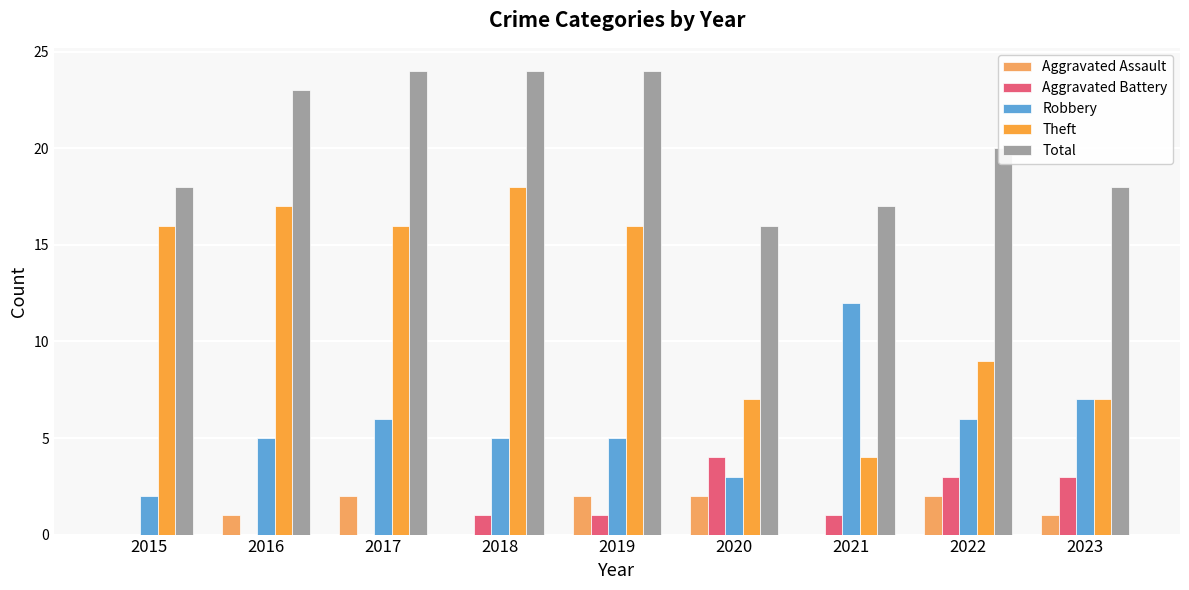

The value of Aggravated Battery at 2022 is 2. True or false?

False